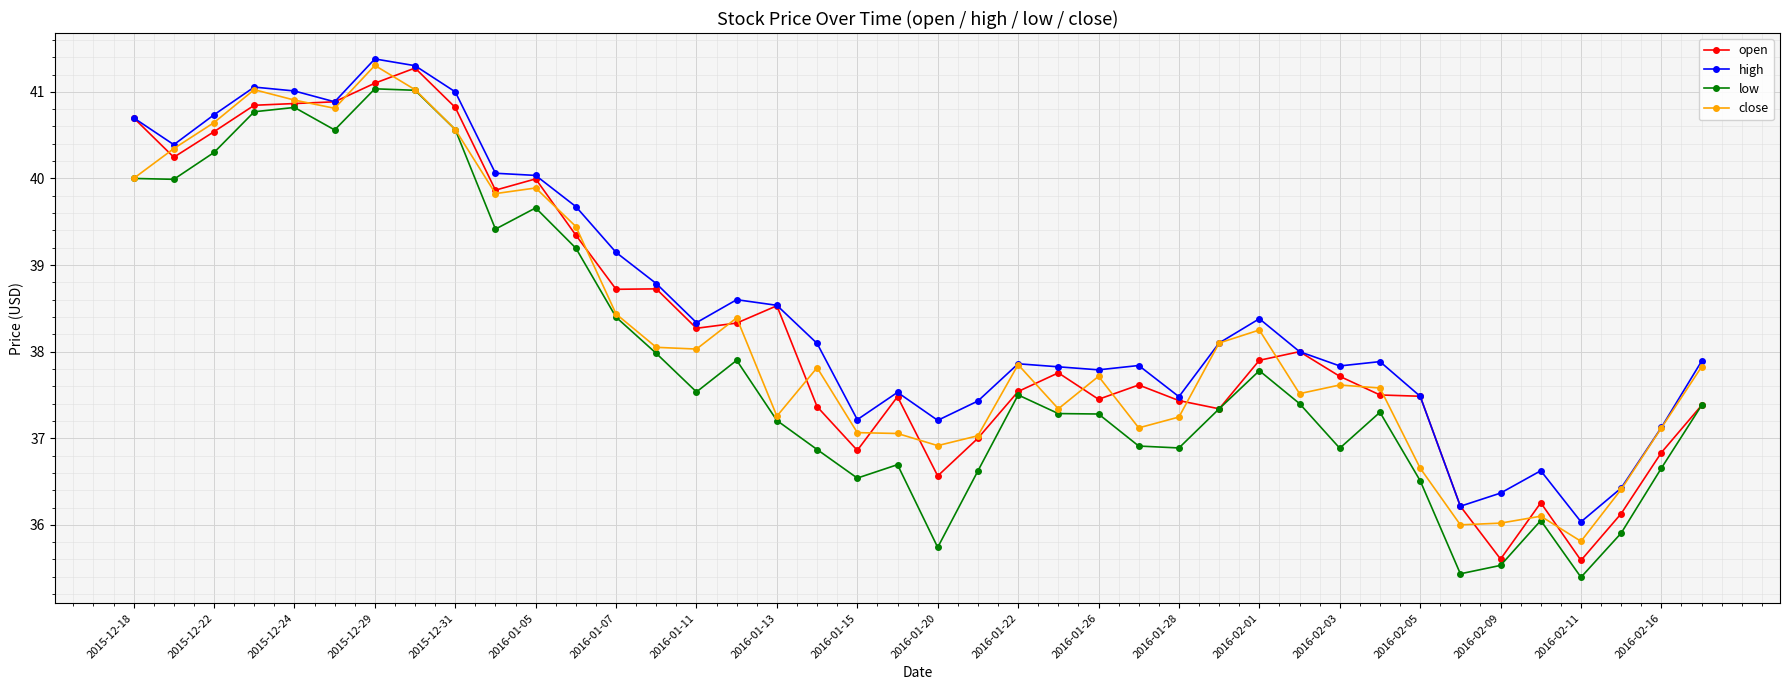

What is the value of the open point at the 23rd from the left?

37.5